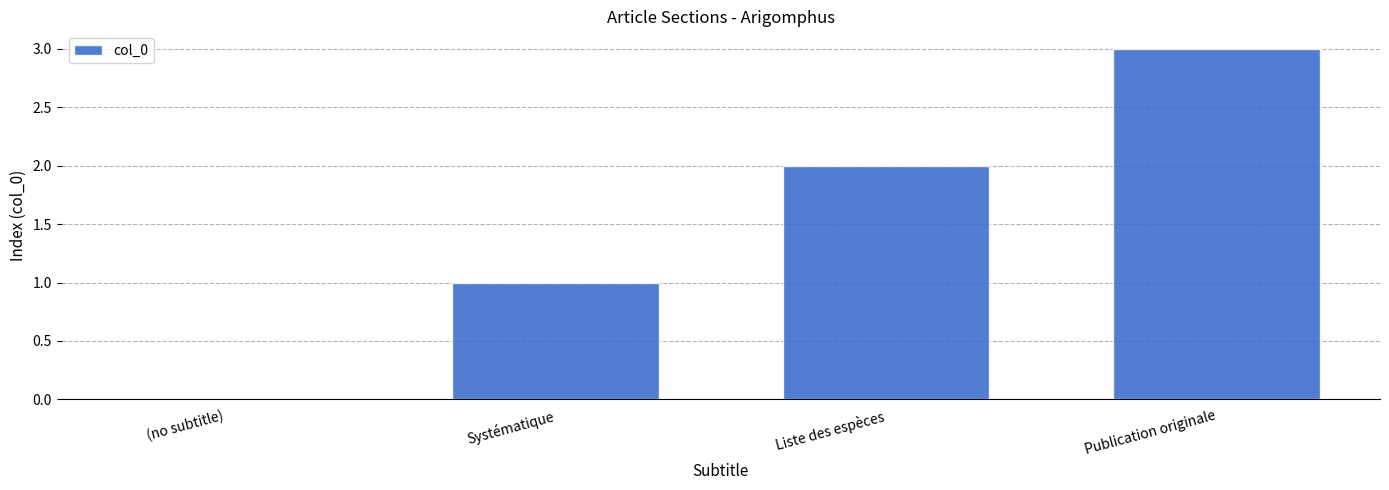

Is it true that the value at Publication originale is 3?

True